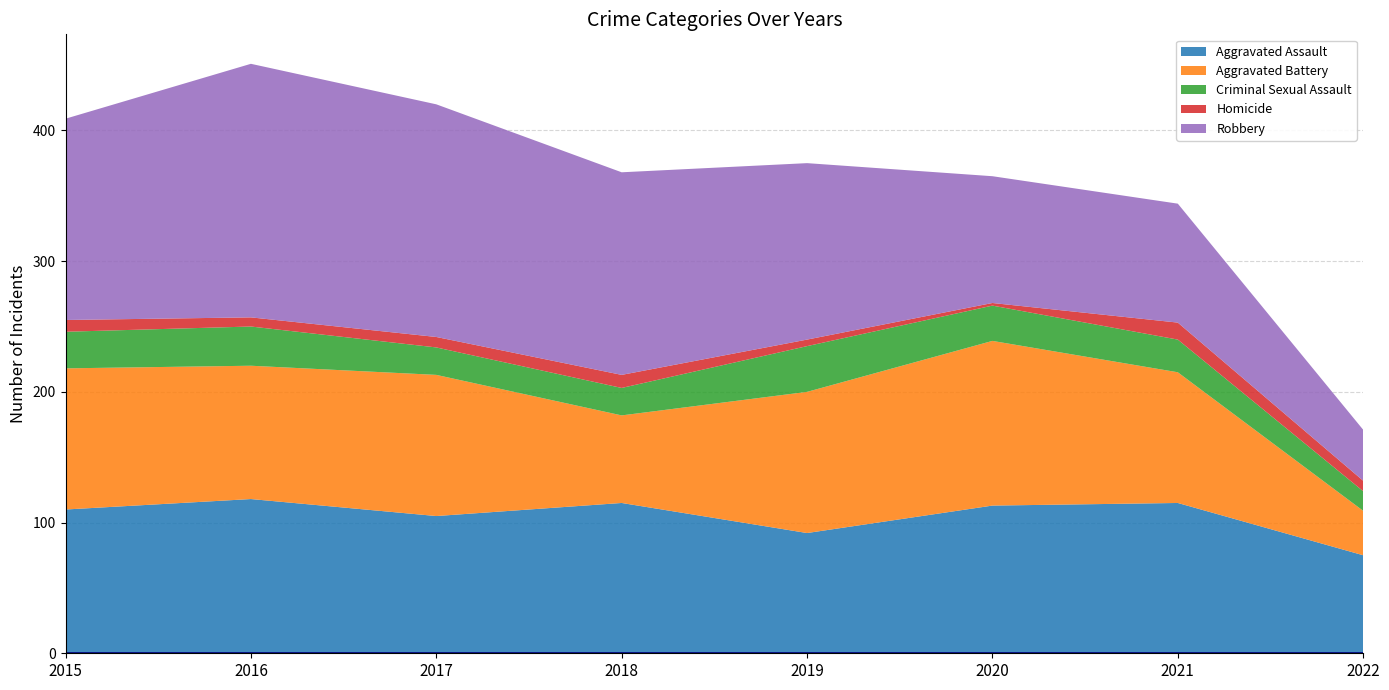

Reading left to right, list all the values displayed in this chart.

Aggravated Assault: 2015=110	2016=118	2017=105	2018=115	2019=92	2020=113	2021=115	2022=75
Aggravated Battery: 2015=108	2016=102	2017=108	2018=67	2019=108	2020=126	2021=100	2022=34
Criminal Sexual Assault: 2015=28	2016=30	2017=21	2018=21	2019=35	2020=27	2021=25	2022=15
Homicide: 2015=9	2016=7	2017=8	2018=10	2019=5	2020=2	2021=13	2022=8
Robbery: 2015=154	2016=194	2017=178	2018=155	2019=135	2020=97	2021=91	2022=39